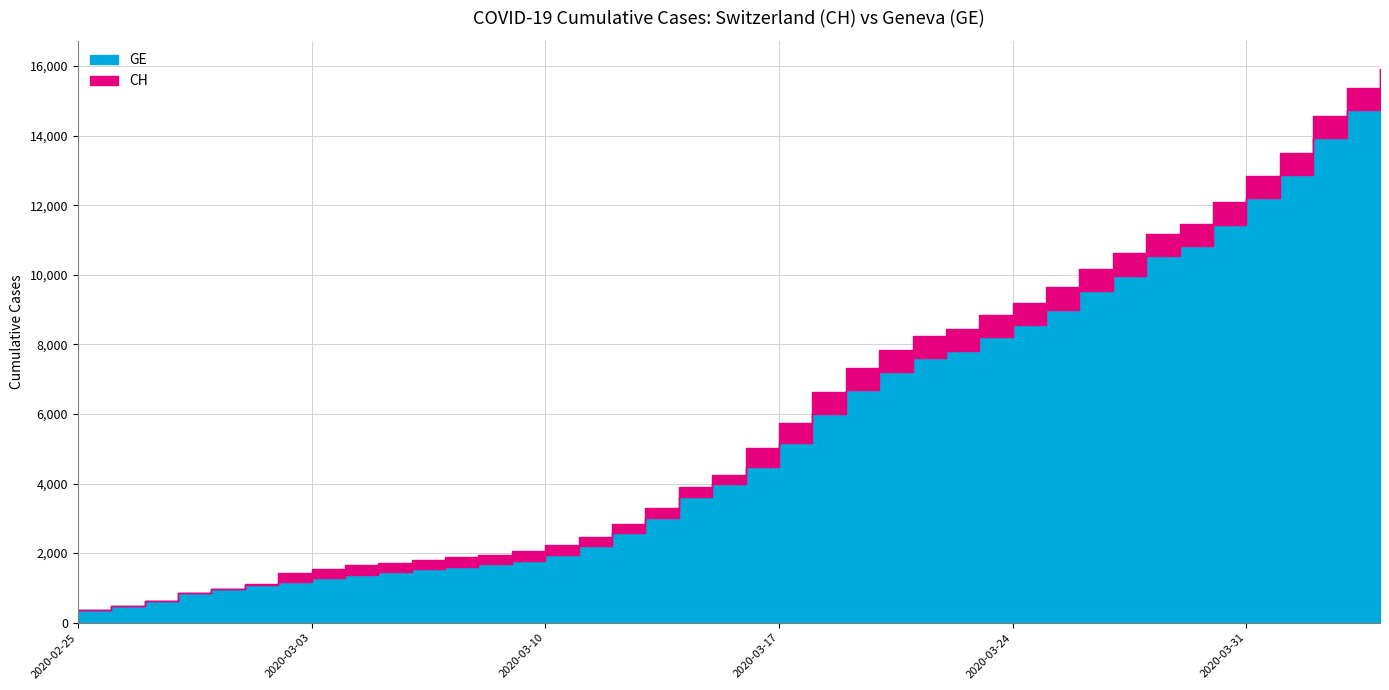

True or false: GE and CH intersect in this chart.

False